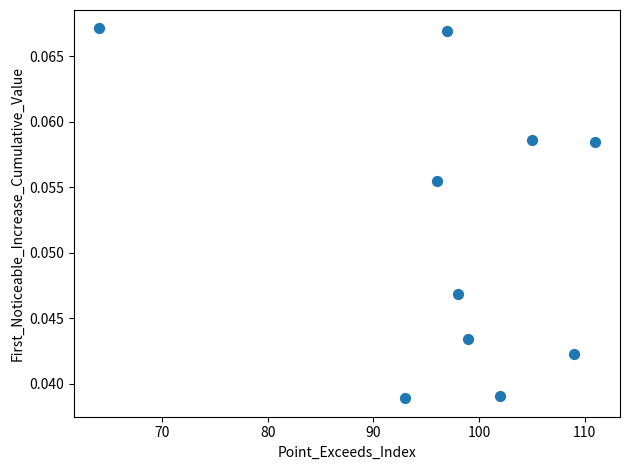

What is the average X value?

97.4